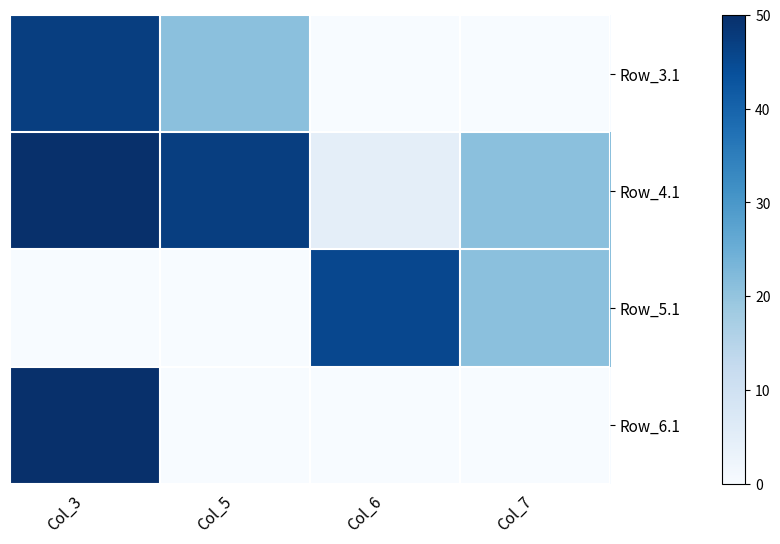

Reading left to right, transcribe all the data shown in this chart.

Row_3.1: Col_3=47.2	Col_5=21.0	Col_6=0.0	Col_7=0.0
Row_4.1: Col_3=50.0	Col_5=47.2	Col_6=4.9	Col_7=21.0
Row_5.1: Col_3=0.0	Col_5=0.0	Col_6=45.5	Col_7=21.0
Row_6.1: Col_3=50.0	Col_5=0.0	Col_6=0.0	Col_7=0.0